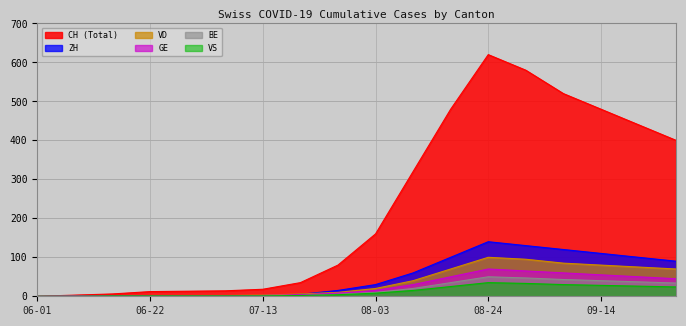

At which category is the sum across all series the highest?

08-24